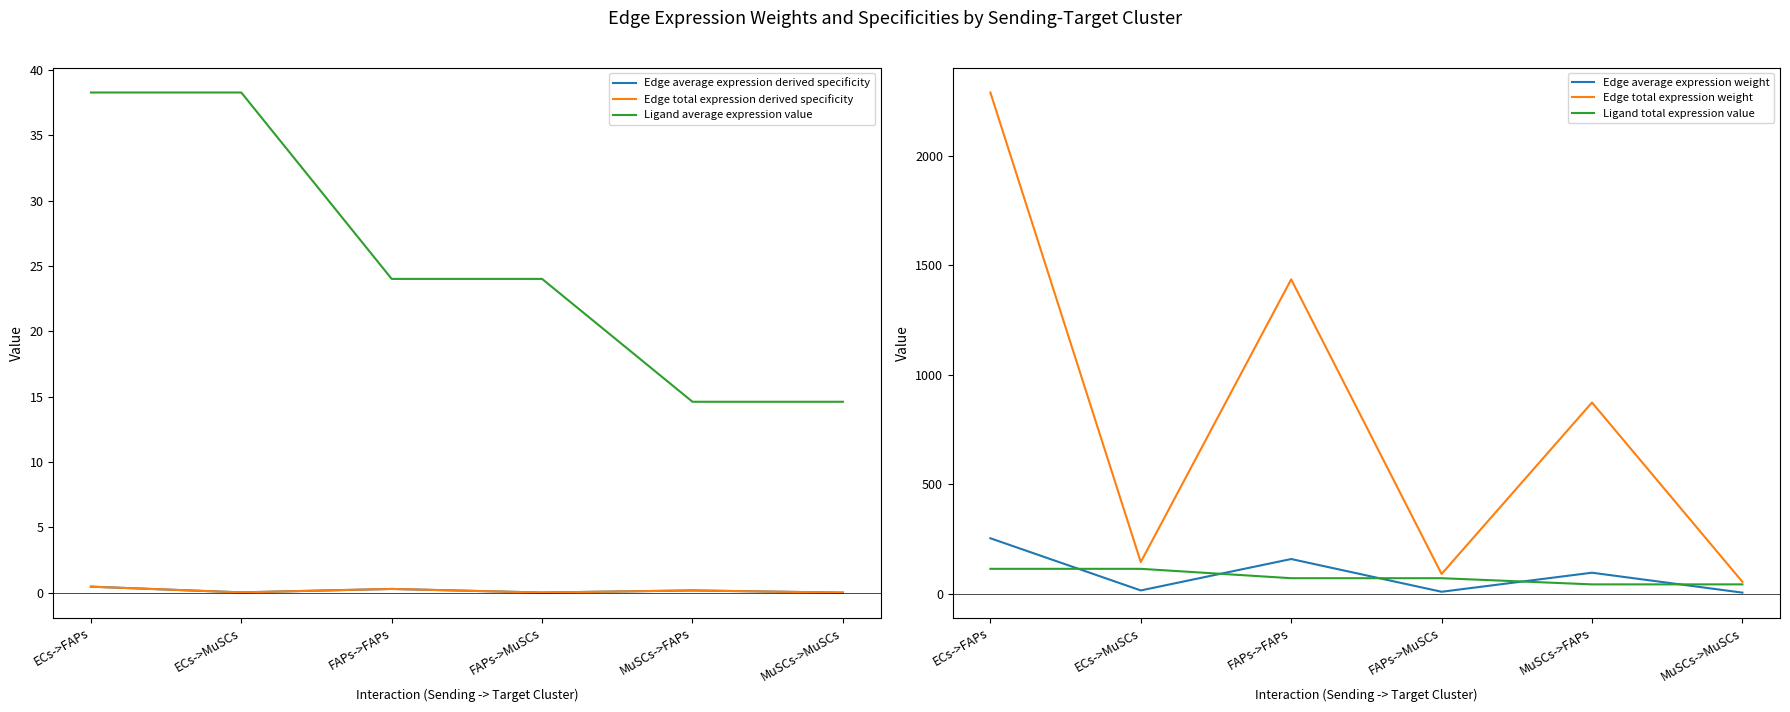

What is the difference between the maximum and second lowest values in the Ligand total expression value series?

71.0